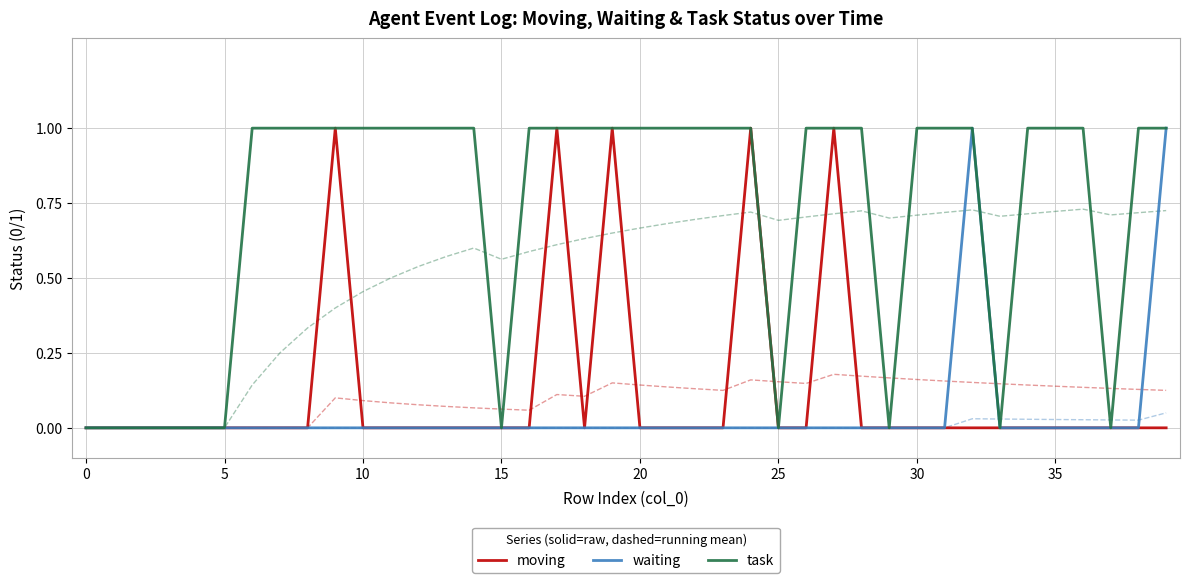

True or false: moving has more than 2 interior local peaks.

True